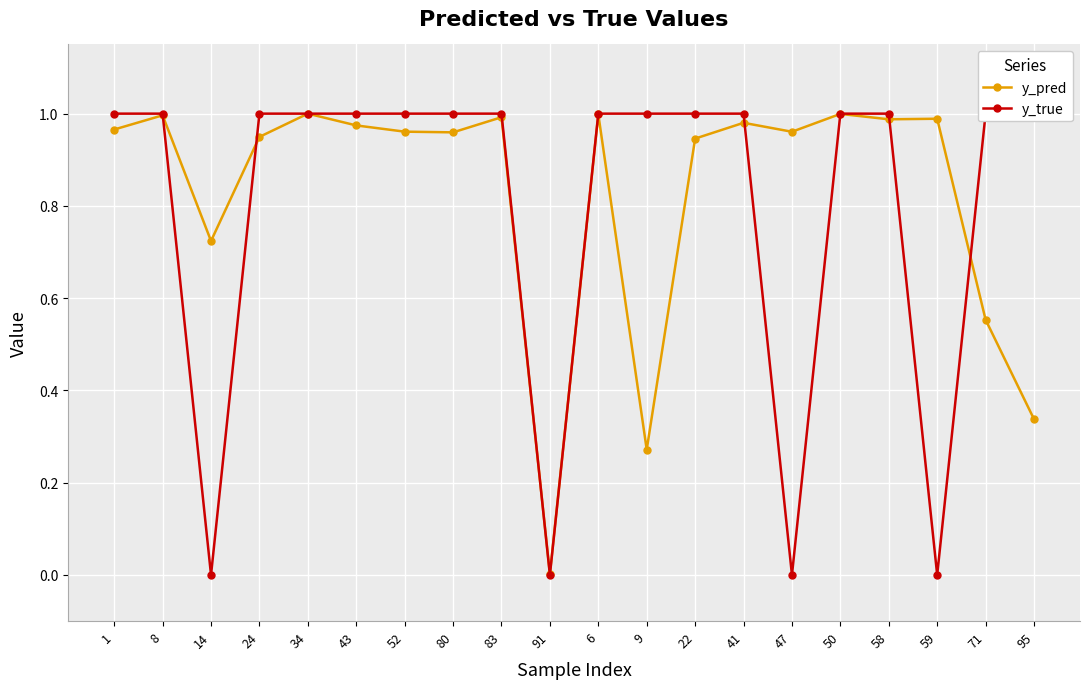

What is the label of the 16th point from the right?

34